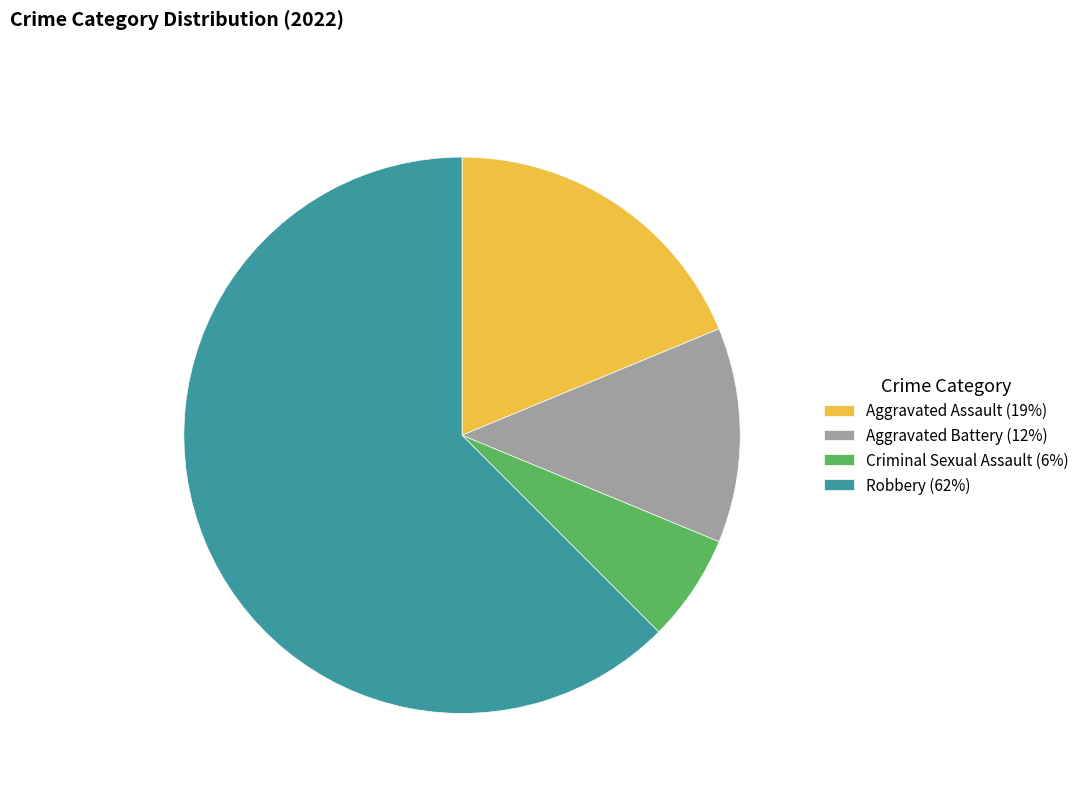

True or false: Robbery accounts for 62% of the total.

True